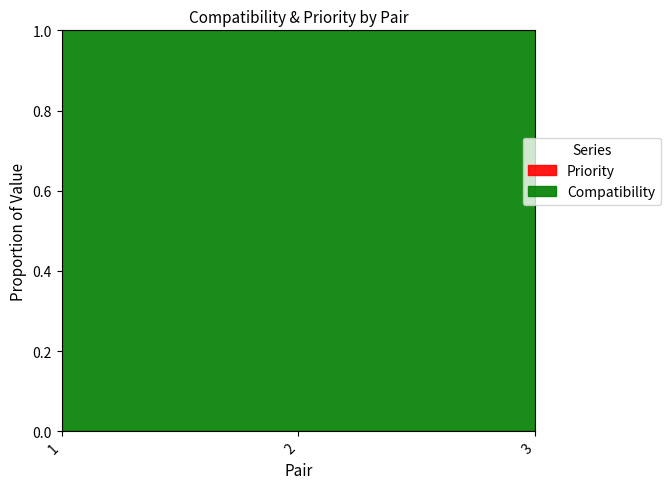

At which label is the value closest to 0?

1